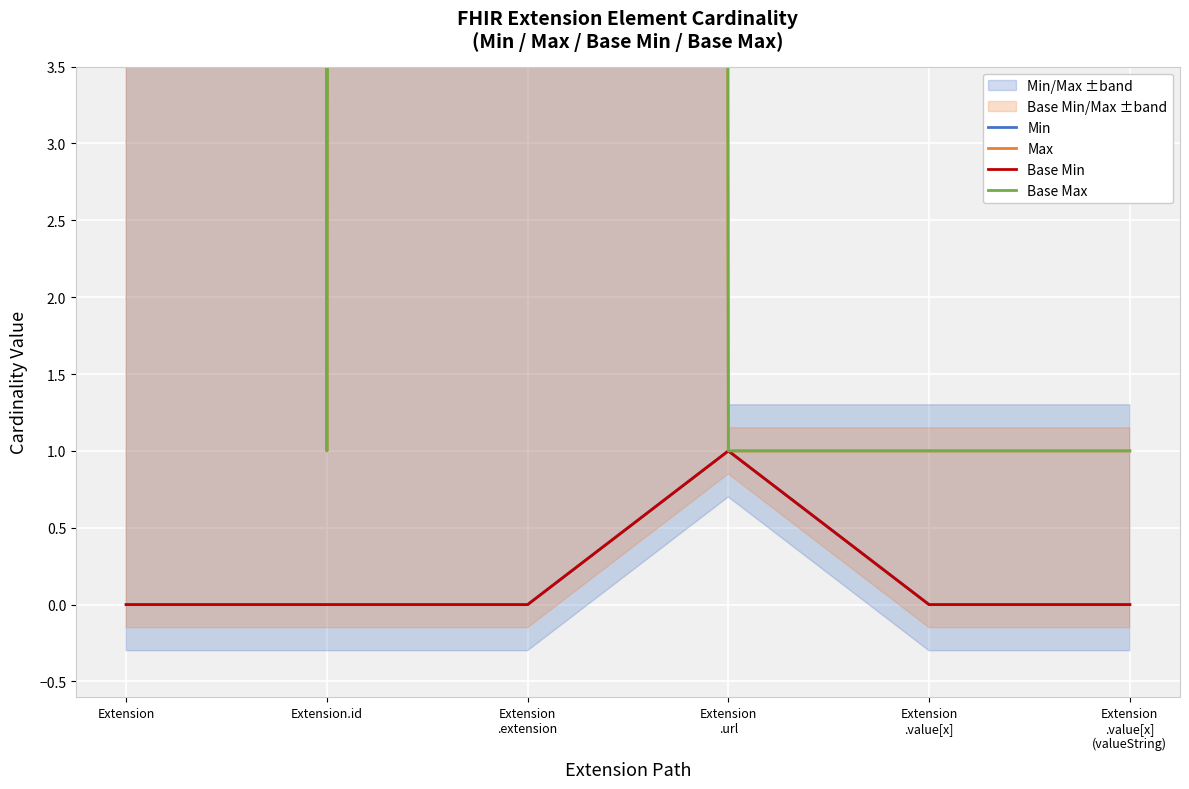

At which category does Base Max reach its first local valley?

Extension.id